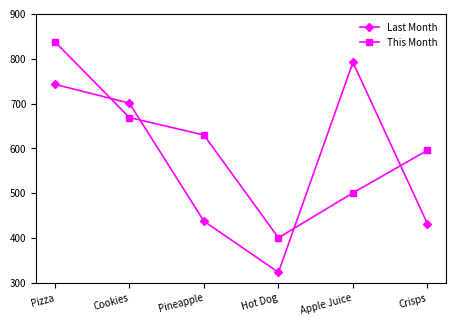

List the series in order of their overall mean, lowest first.

Last Month, This Month